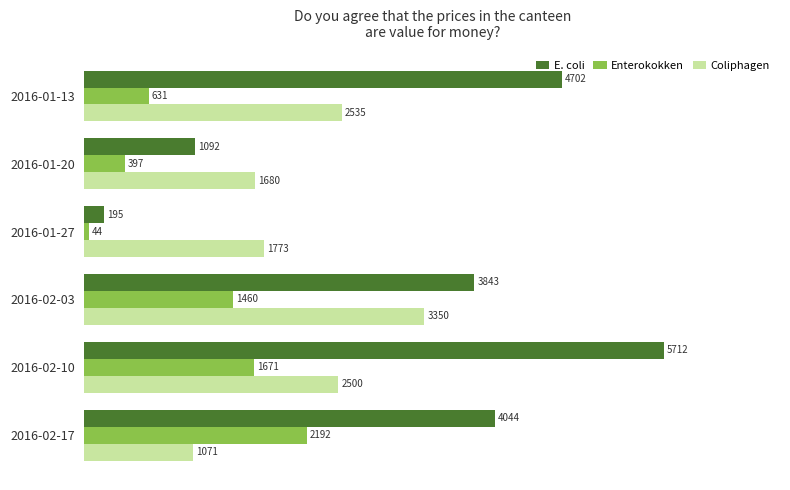

What is the sum of all Coliphagen values?

12909